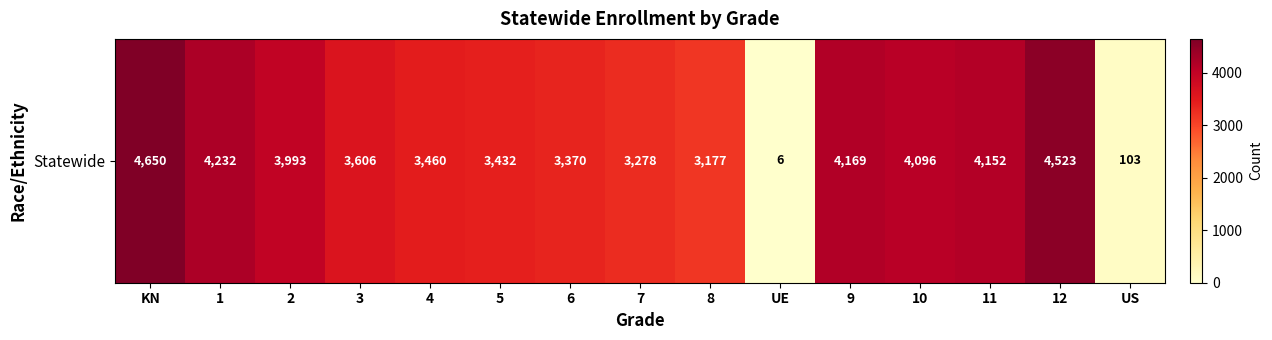

How many data points are above 3606?

7